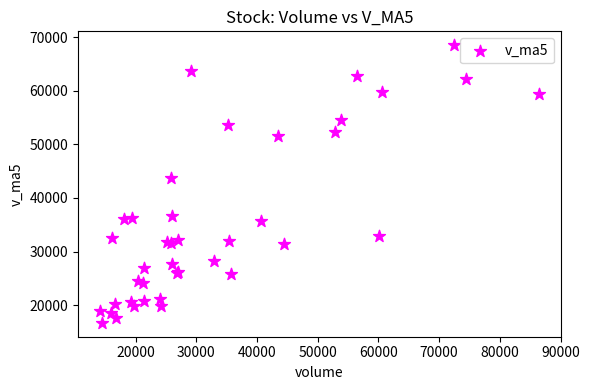

What Y value in the scatter plot is closest to 42603?

43821.5